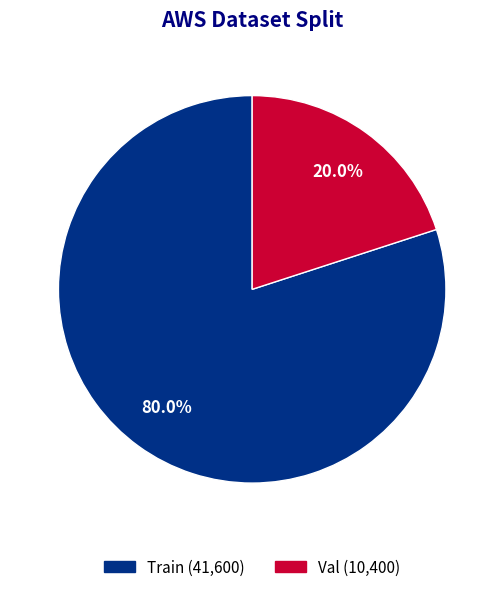

To the nearest percent, what is the average slice percentage?

50%